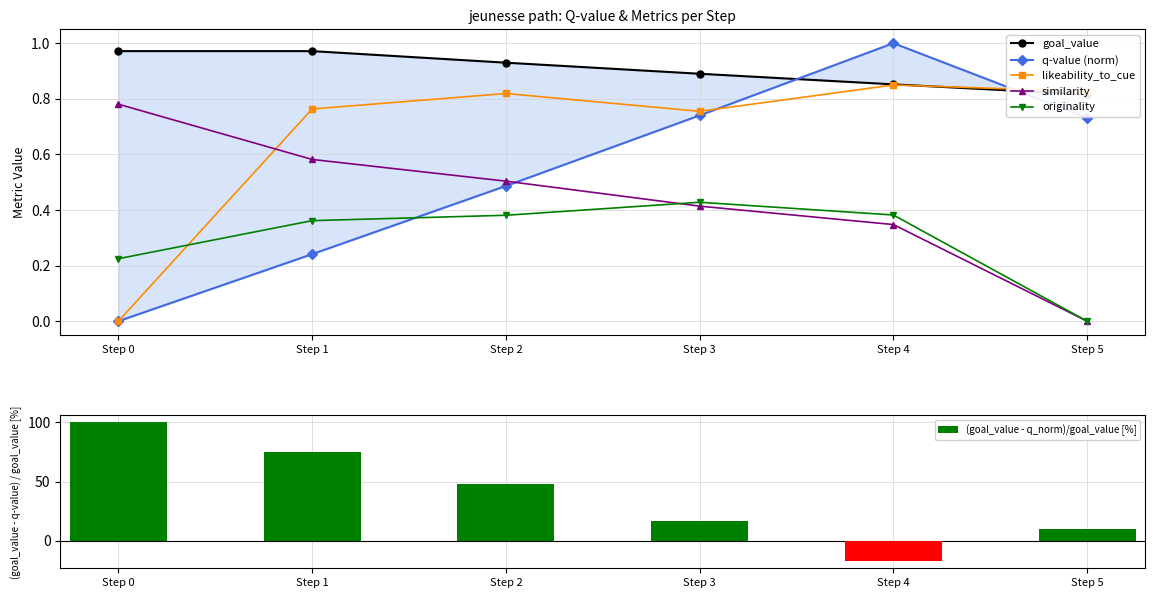

Reading right to left, what are all the values shown in this chart?

goal_value: Step 5=0.8	Step 4=0.9	Step 3=0.9	Step 2=0.9	Step 1=1.0	Step 0=1.0
q-value (norm): Step 5=0.7	Step 4=1.0	Step 3=0.7	Step 2=0.5	Step 1=0.2	Step 0=0.0
likeability_to_cue: Step 5=0.8	Step 4=0.8	Step 3=0.8	Step 2=0.8	Step 1=0.8	Step 0=0.0
similarity: Step 5=0.0	Step 4=0.3	Step 3=0.4	Step 2=0.5	Step 1=0.6	Step 0=0.8
originality: Step 5=0.0	Step 4=0.4	Step 3=0.4	Step 2=0.4	Step 1=0.4	Step 0=0.2
(goal_value - q_norm)/goal_value [%]: Step 5=10.2	Step 4=-17.4	Step 3=16.8	Step 2=47.7	Step 1=75.2	Step 0=100.0